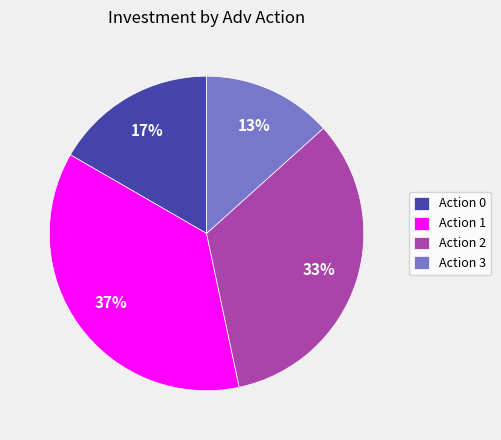

What is the ratio of the value at Action 2 to the value at Action 3?

2.5